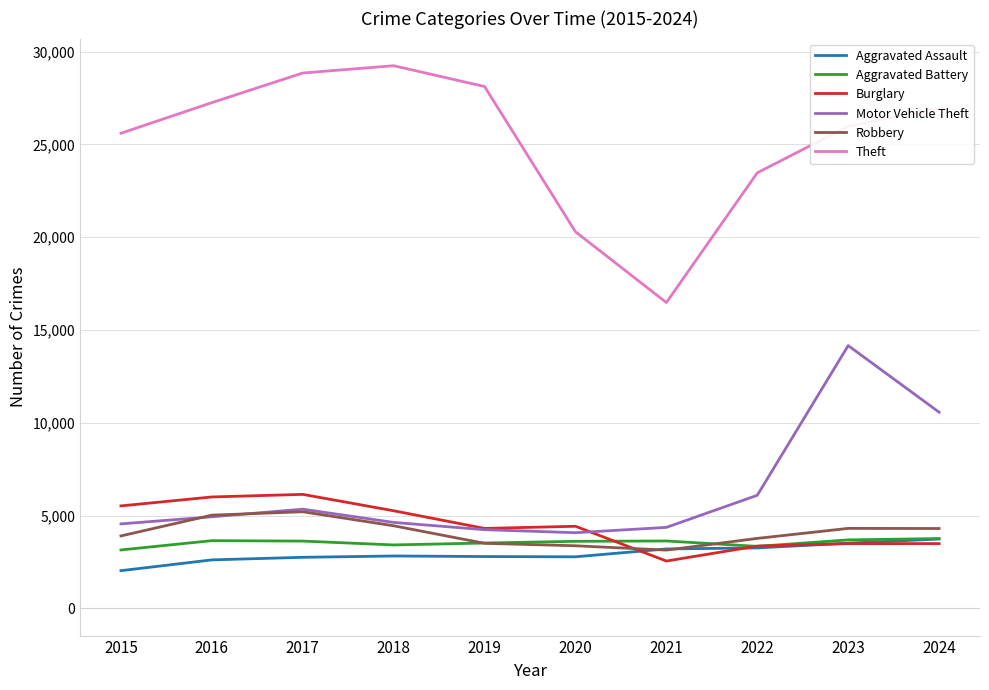

What is the difference between the second highest and second lowest values in the Robbery series?

1649